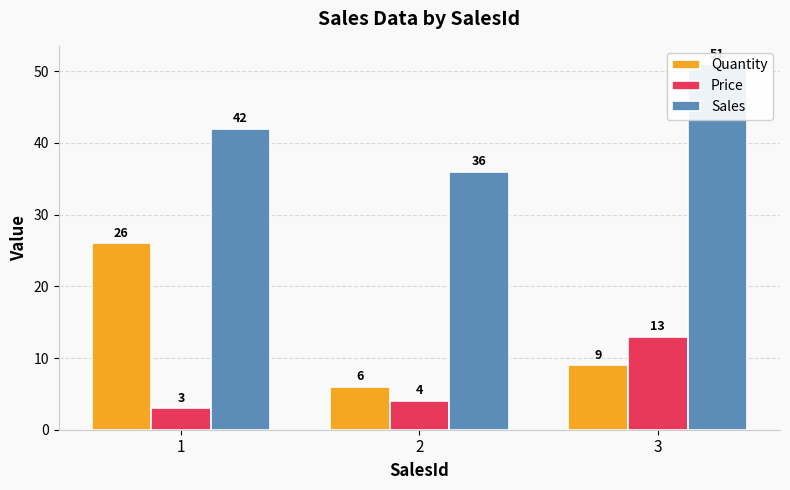

What is the spread (max minus min) of values at 1?

39